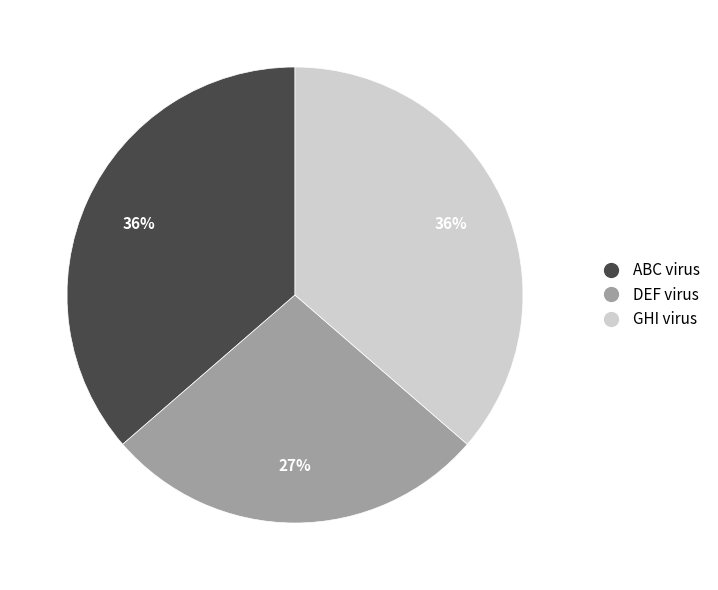

How many slices are in this pie chart?

3